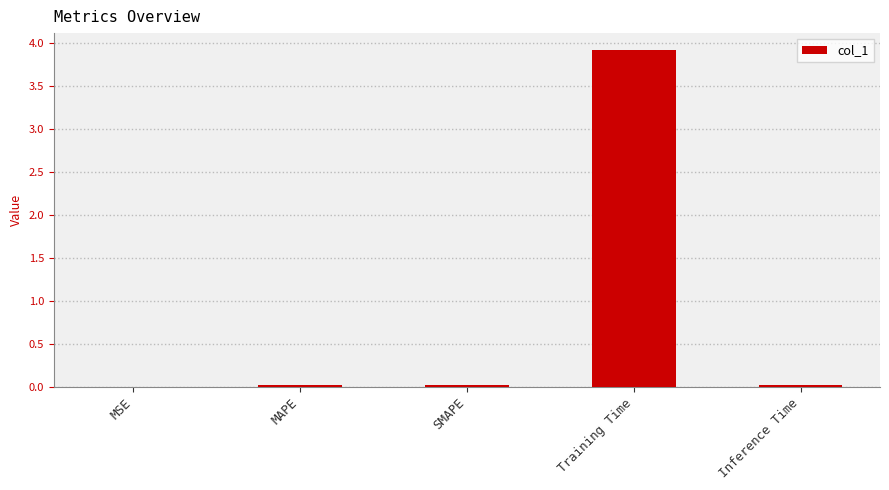

Between Training Time and Inference Time, which is larger?

Training Time